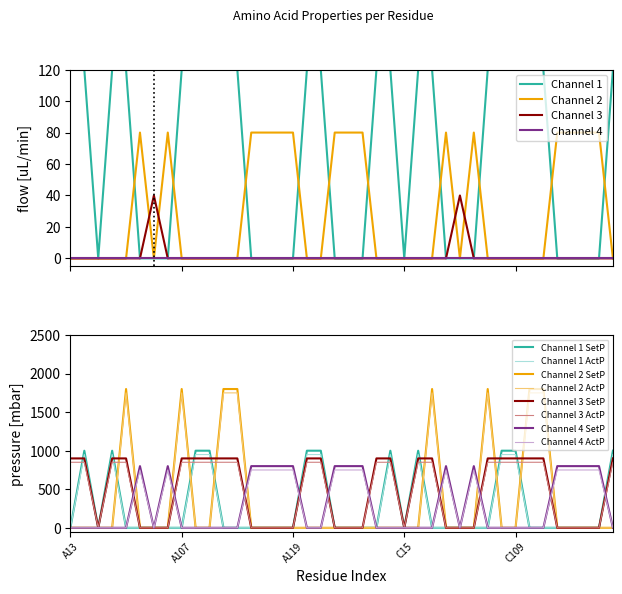

What is the difference between the highest and lowest values at C16?

1000